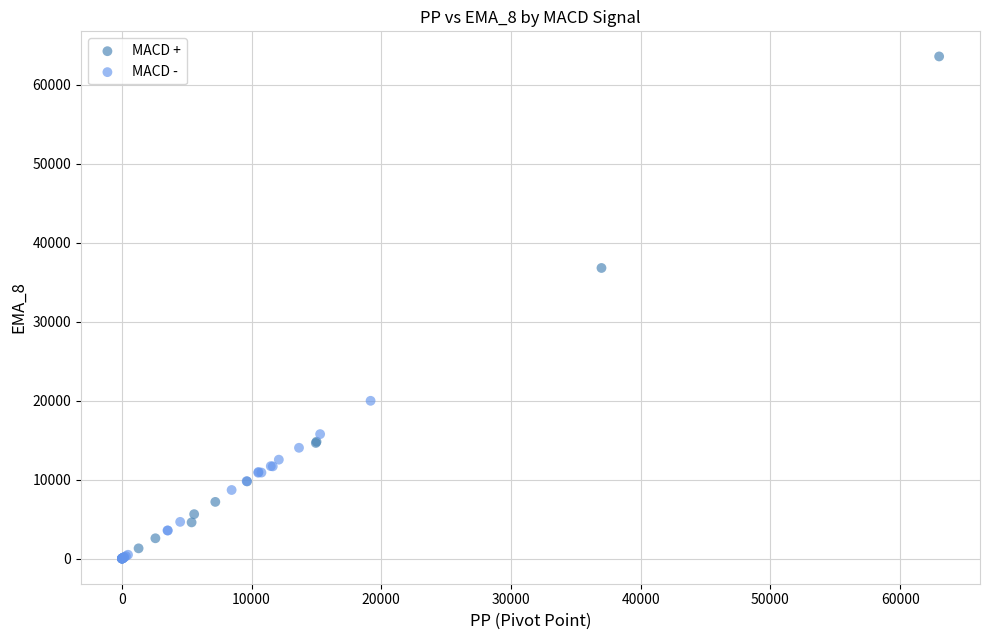

Which series has the widest spread of Y values?

MACD +